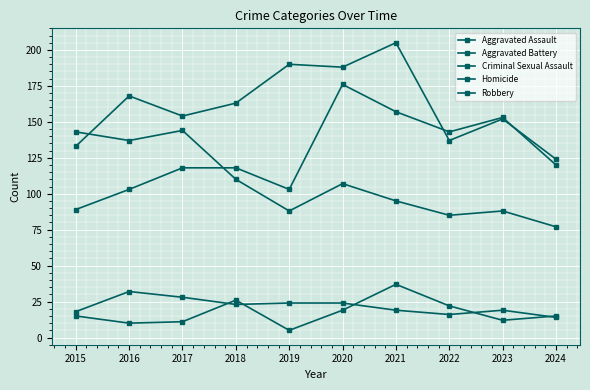

In Aggravated Assault, how many points are higher than both neighbors (excluding endpoints)?

2